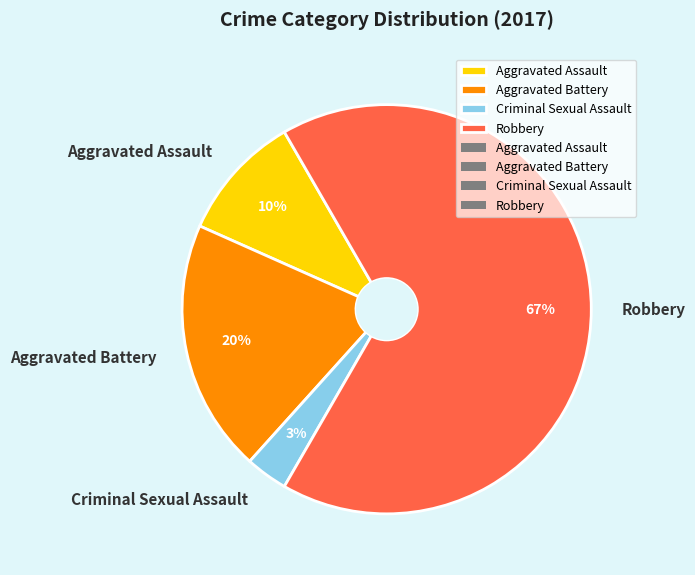

Which slice represents more than half of the pie?

Robbery